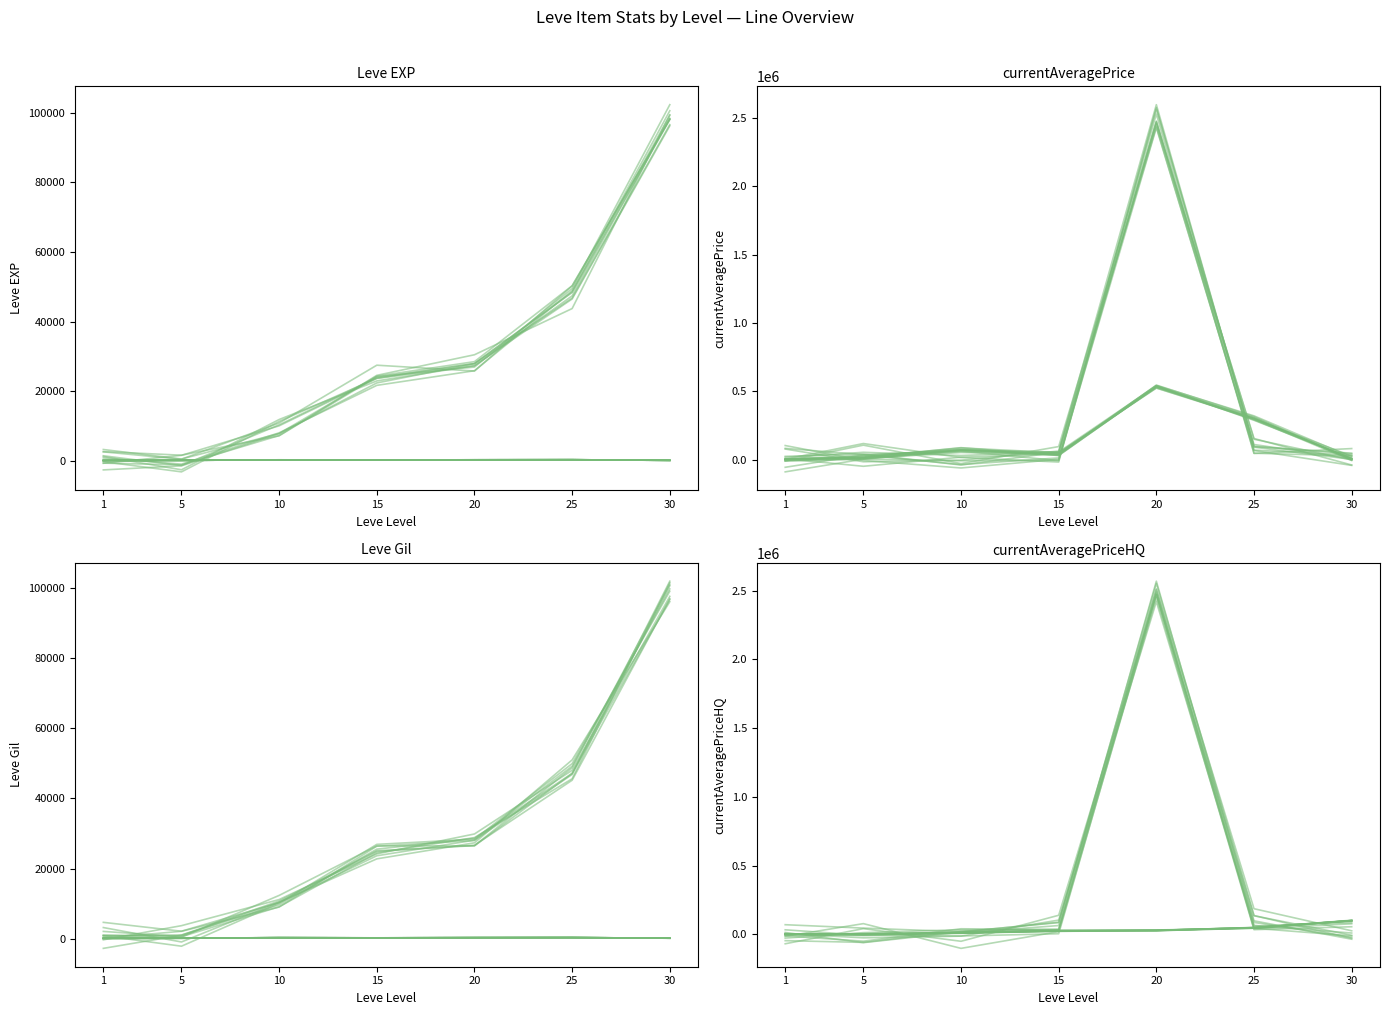

What is the value of the LevePriceHQ point at the 1st from the left?

103039.5